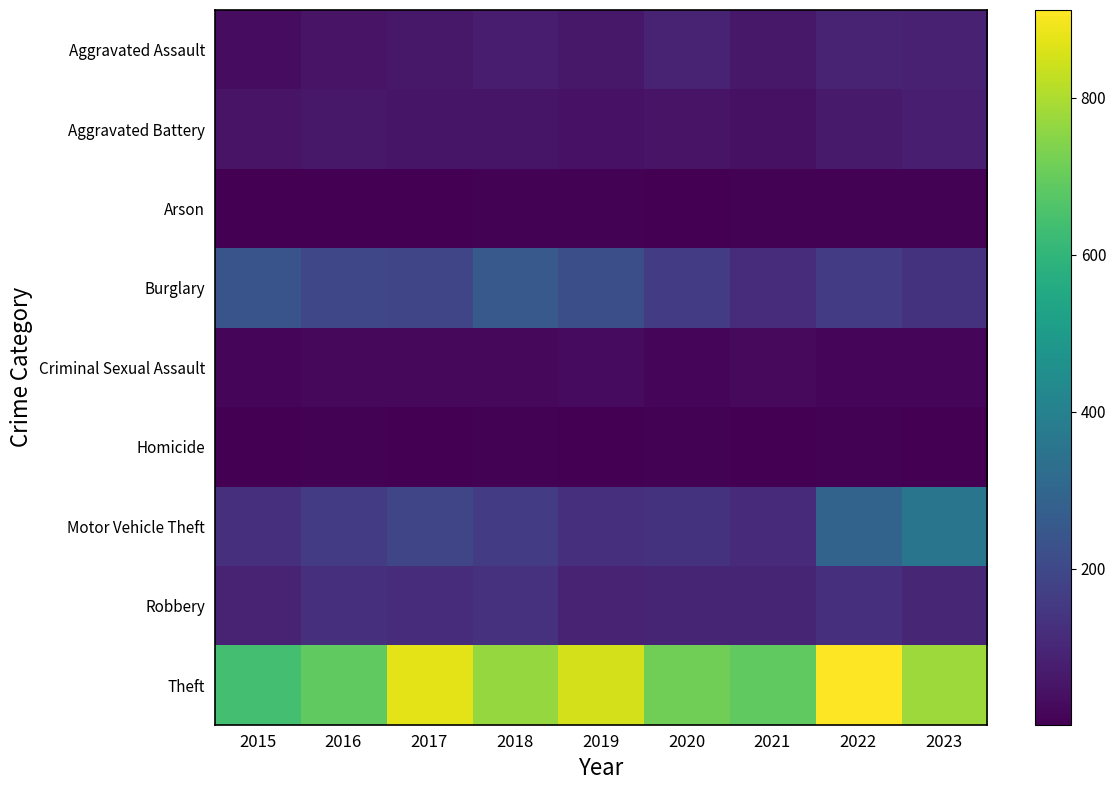

Which has a higher value, 2023 or 2020?

2020